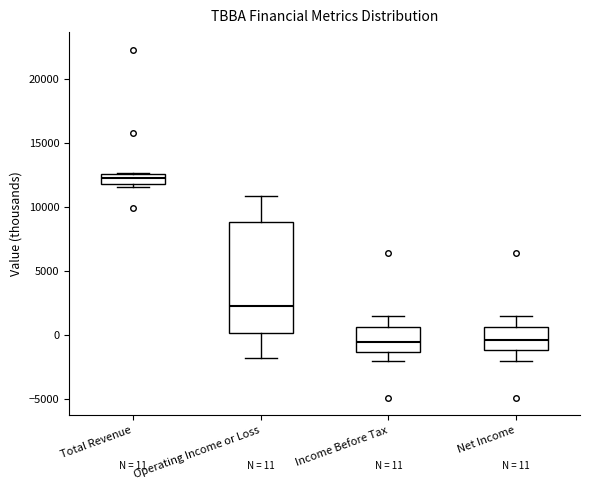

Comparing the boxes themselves (not the whiskers), which one is the tallest?

Operating Income or Loss